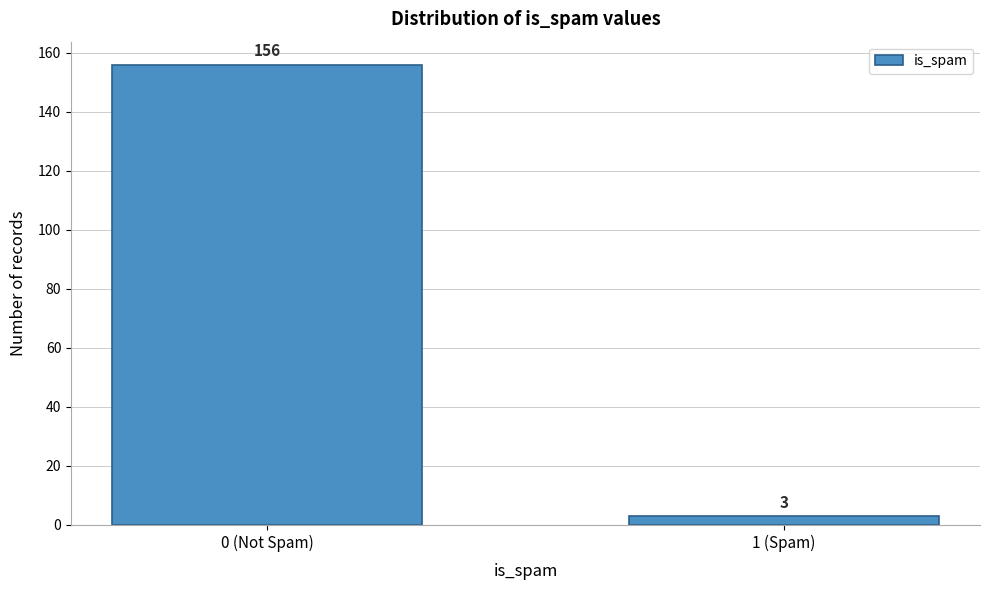

Reading right to left, transcribe all the data shown in this chart.

3	156